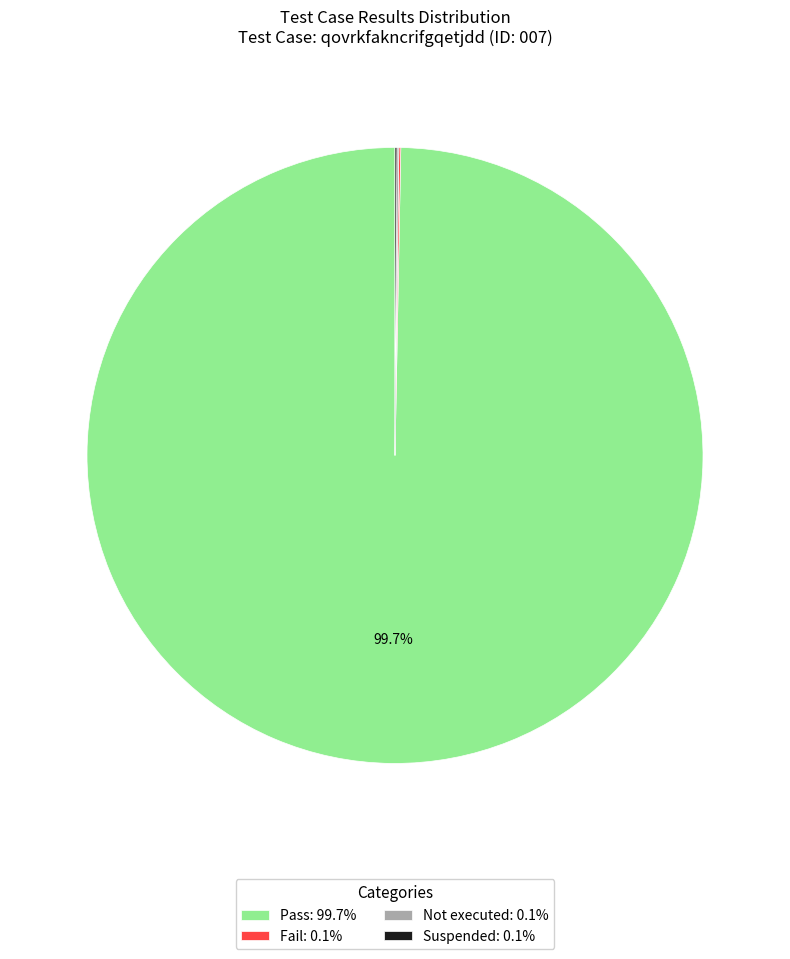

To the nearest percent, what portion does Pass represent?

100%